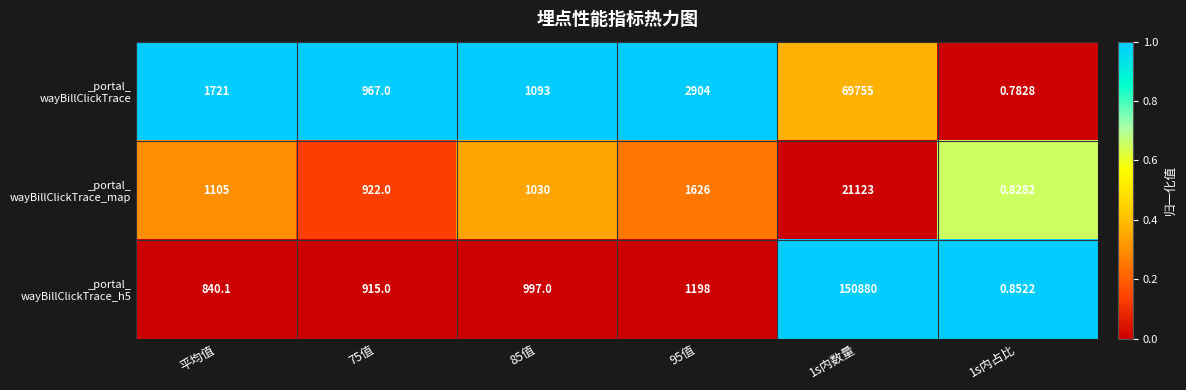

How many distinct data groups are displayed?

3